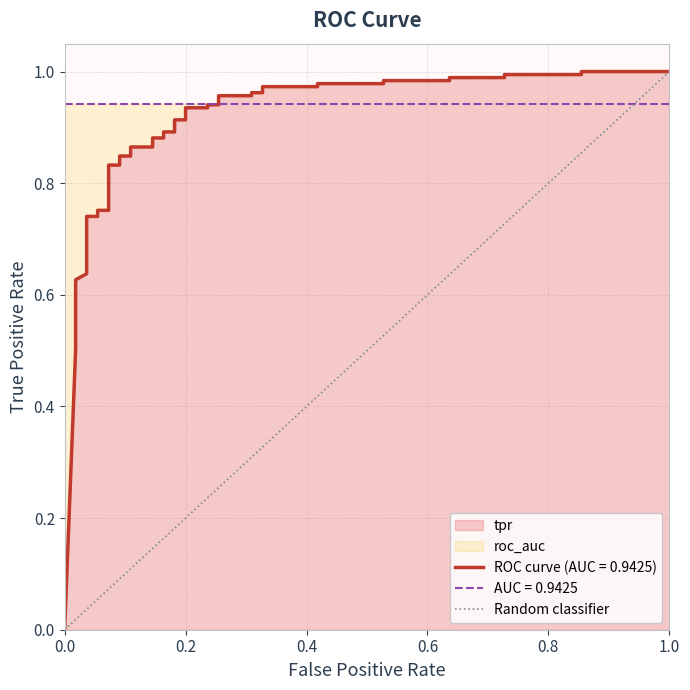

How many values are between 0 and 1?

2